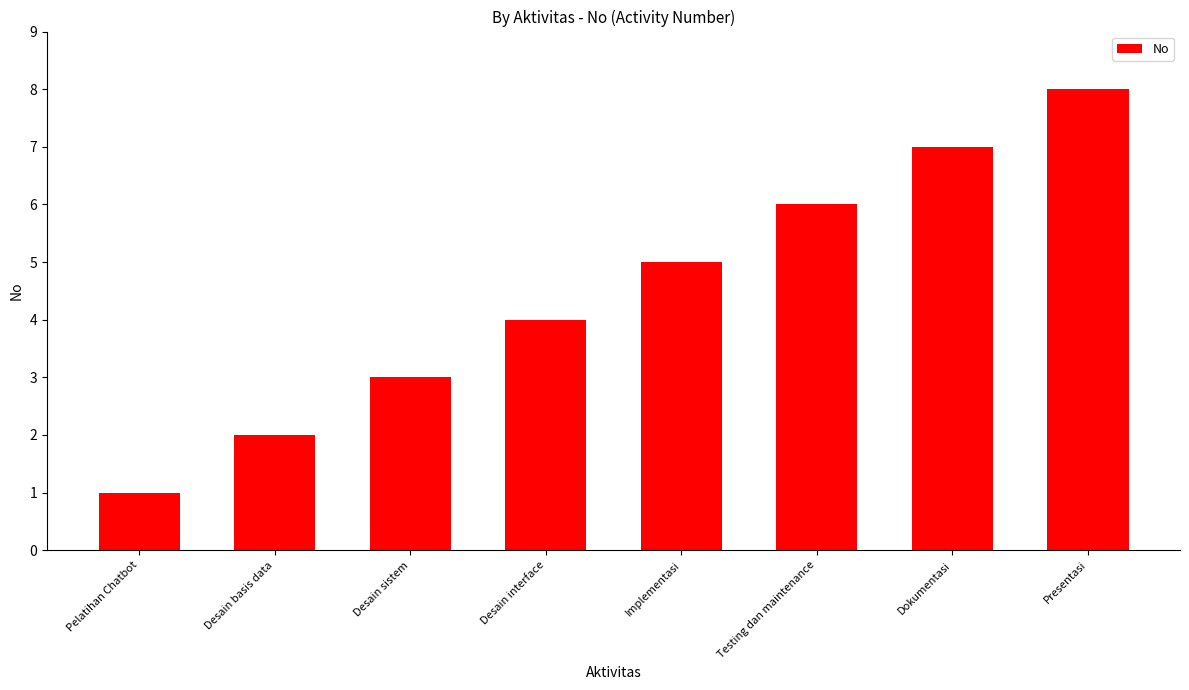

Count the number of data series in this chart.

1